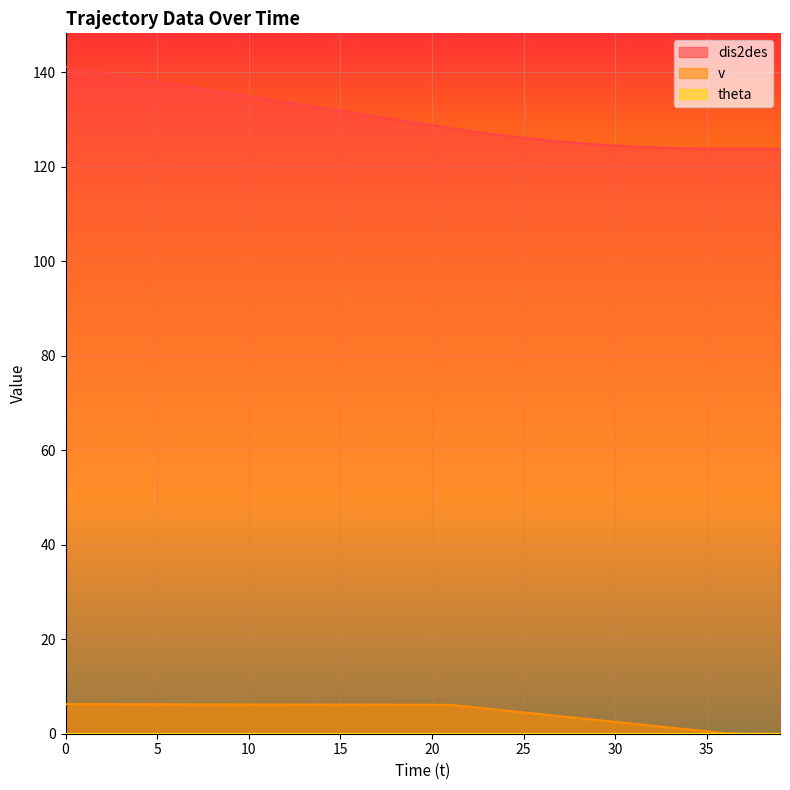

What is the spread (max minus min) of values at 29?

121.8